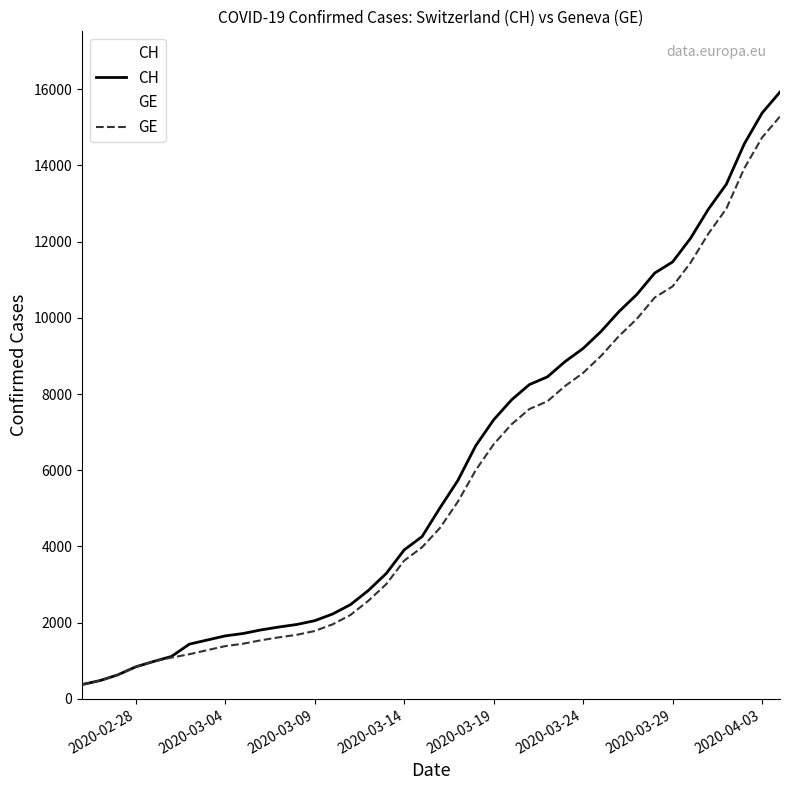

What is the minimum value for GE?

375